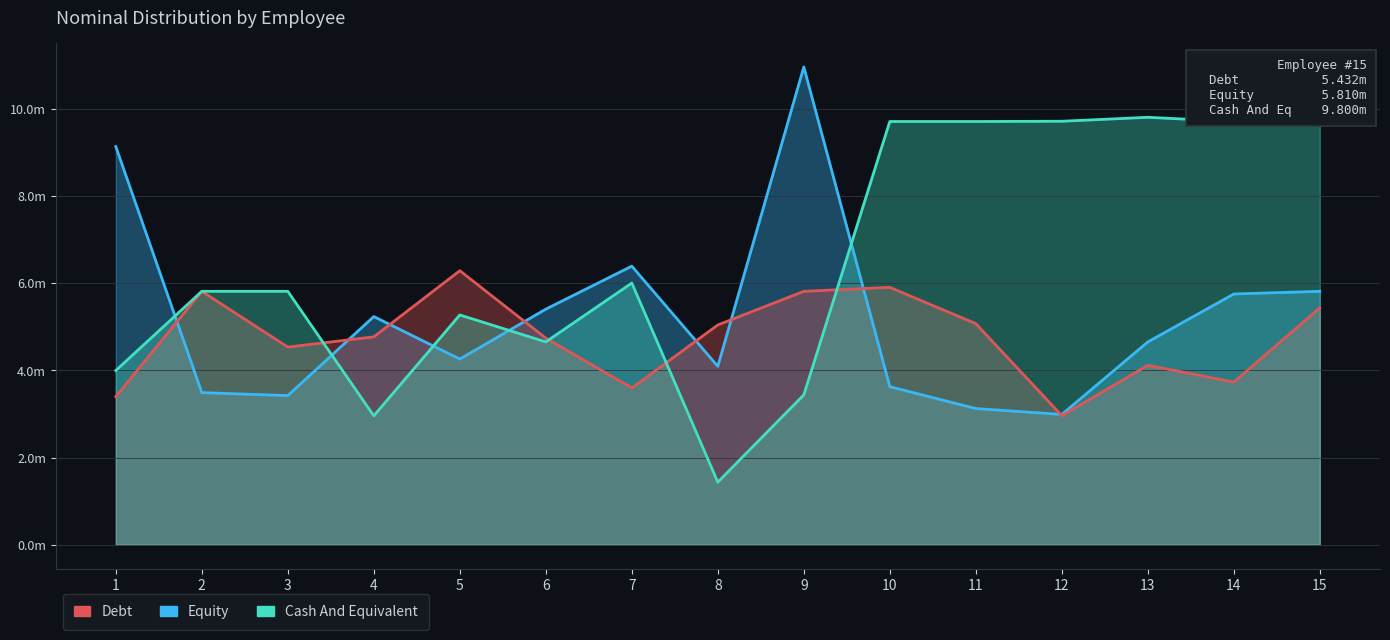

Reading left to right, transcribe all the data shown in this chart.

Debt: 1=3.4	2=5.8	3=4.5	4=4.8	5=6.3	6=4.7	7=3.6	8=5.0	9=5.8	10=5.9	11=5.1	12=3.0	13=4.1	14=3.7	15=5.4
Equity: 1=9.1	2=3.5	3=3.4	4=5.2	5=4.3	6=5.4	7=6.4	8=4.1	9=11.0	10=3.6	11=3.1	12=3.0	13=4.6	14=5.7	15=5.8
Cash And Equivalent: 1=4.0	2=5.8	3=5.8	4=3.0	5=5.3	6=4.7	7=6.0	8=1.4	9=3.4	10=9.7	11=9.7	12=9.7	13=9.8	14=9.7	15=9.8